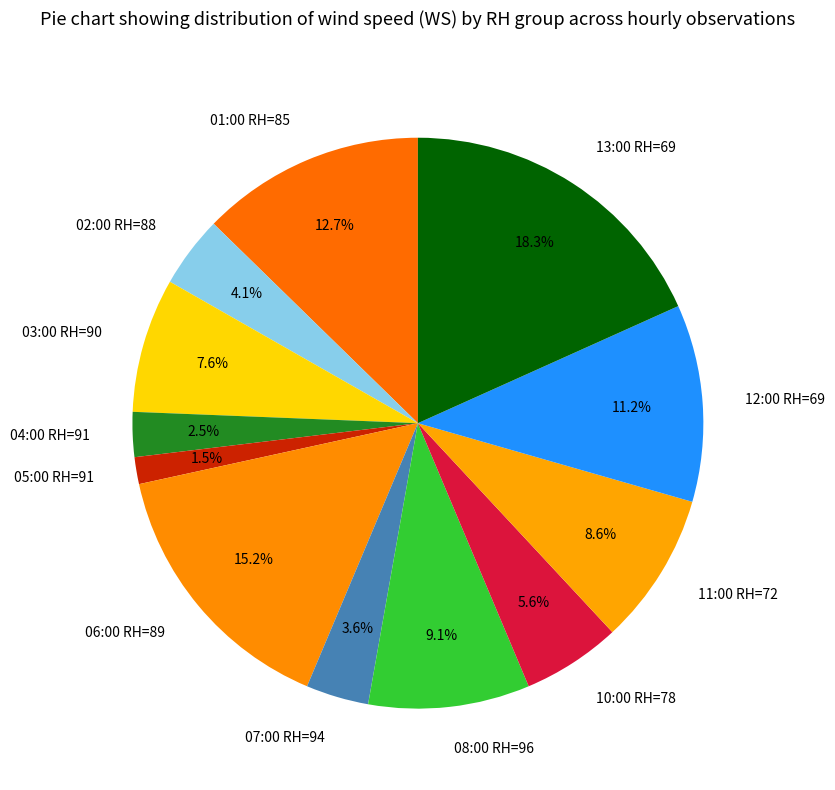

To the nearest percent, what percentage of the pie is 02:00 RH=88?

4%